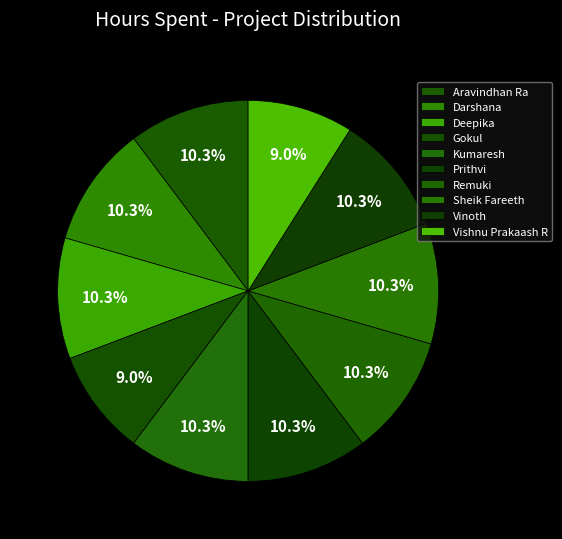

The Deepika slice represents 10% of the pie. True or false?

True